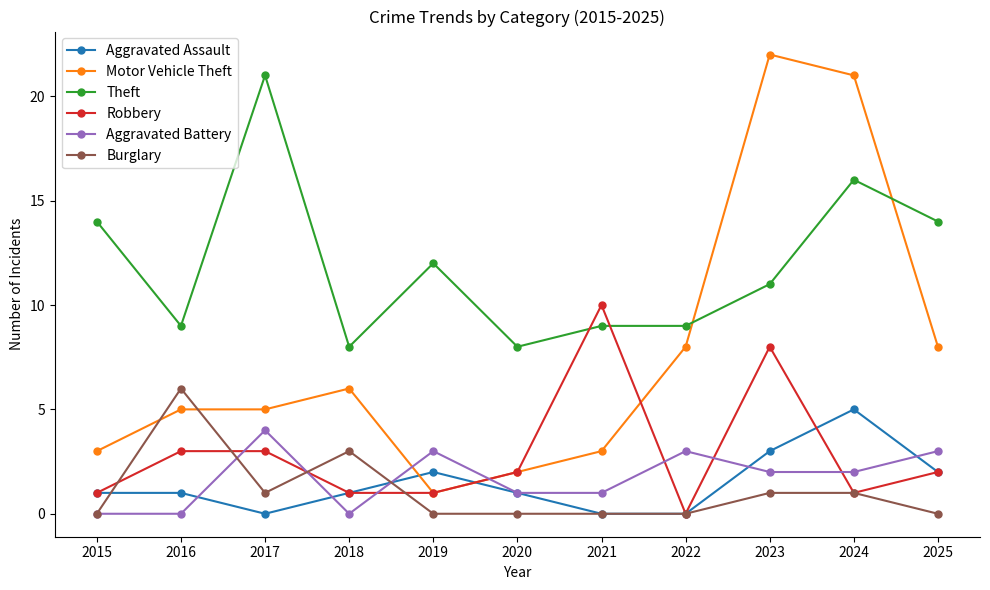

Reading left to right, extract all data points from this chart.

Aggravated Assault: 2015=1	2016=1	2017=0	2018=1	2019=2	2020=1	2021=0	2022=0	2023=3	2024=5	2025=2
Motor Vehicle Theft: 2015=3	2016=5	2017=5	2018=6	2019=1	2020=2	2021=3	2022=8	2023=22	2024=21	2025=8
Theft: 2015=14	2016=9	2017=21	2018=8	2019=12	2020=8	2021=9	2022=9	2023=11	2024=16	2025=14
Robbery: 2015=1	2016=3	2017=3	2018=1	2019=1	2020=2	2021=10	2022=0	2023=8	2024=1	2025=2
Aggravated Battery: 2015=0	2016=0	2017=4	2018=0	2019=3	2020=1	2021=1	2022=3	2023=2	2024=2	2025=3
Burglary: 2015=0	2016=6	2017=1	2018=3	2019=0	2020=0	2021=0	2022=0	2023=1	2024=1	2025=0